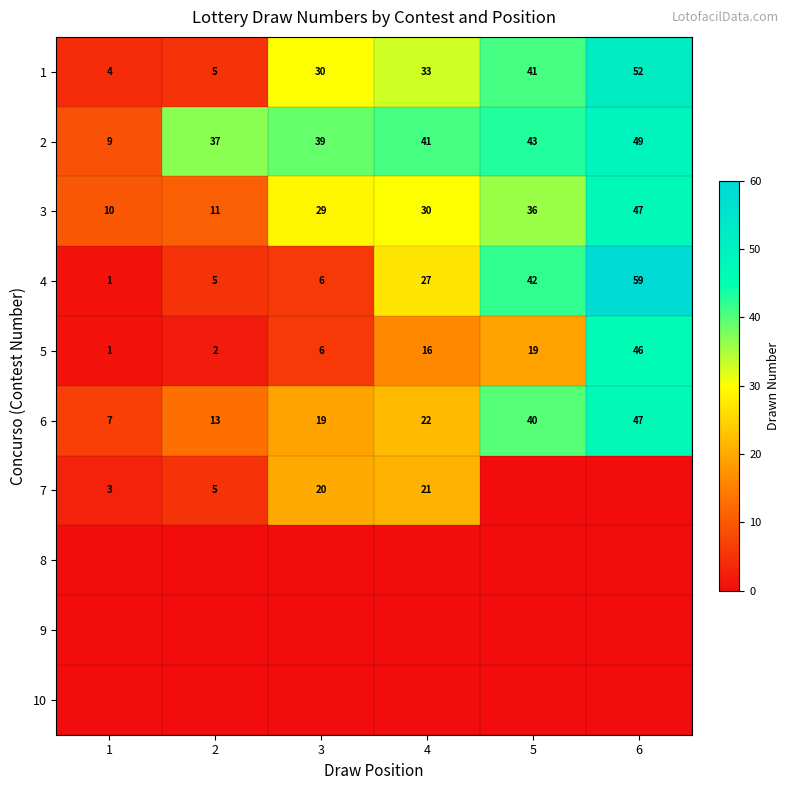

Which category has the highest value in the 6 series?

6